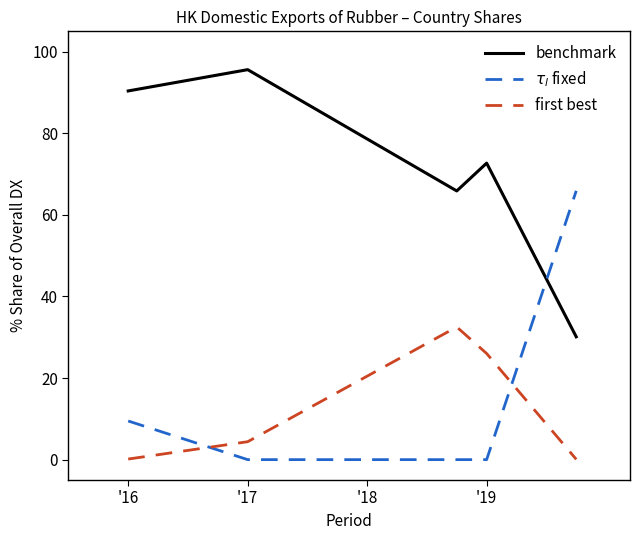

What are all the series names shown in the legend?

benchmark, $\tau_l$ fixed, first best